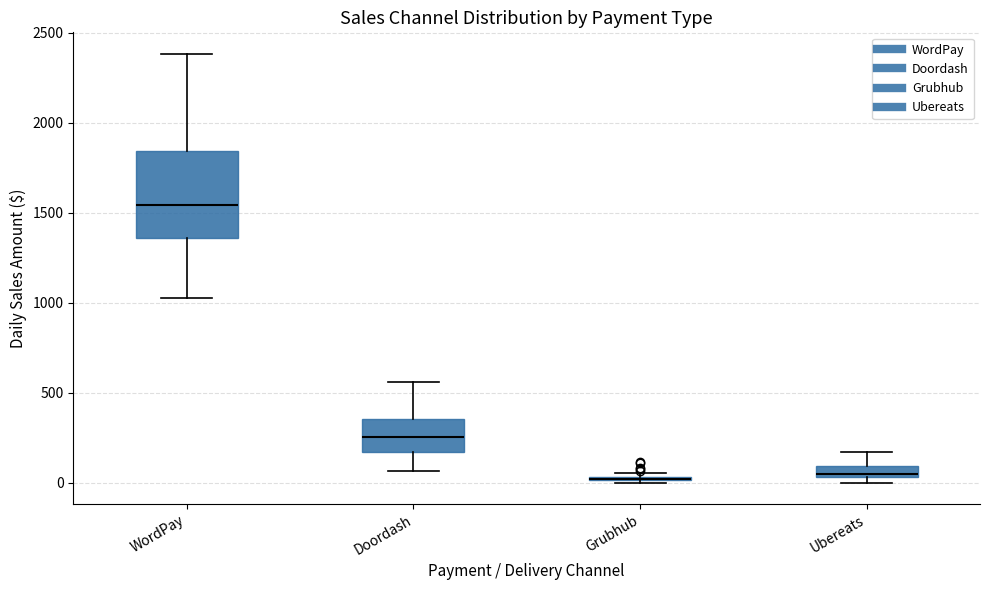

Where is the lower edge of the box for Grubhub on the y-axis? The values are not printed on the chart, so give them approximately, as read against the axis.

0